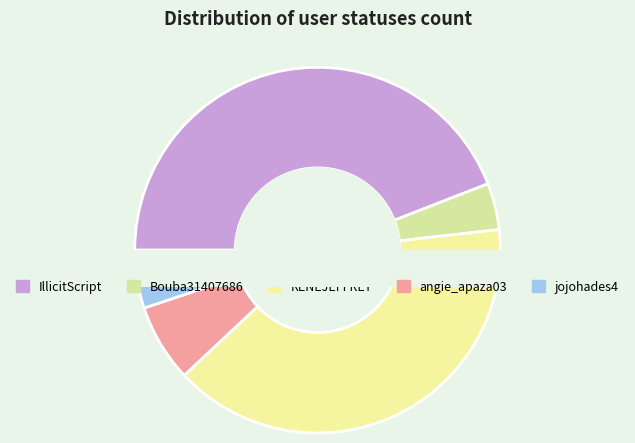

Which category has the biggest portion of the pie?

IllicitScript